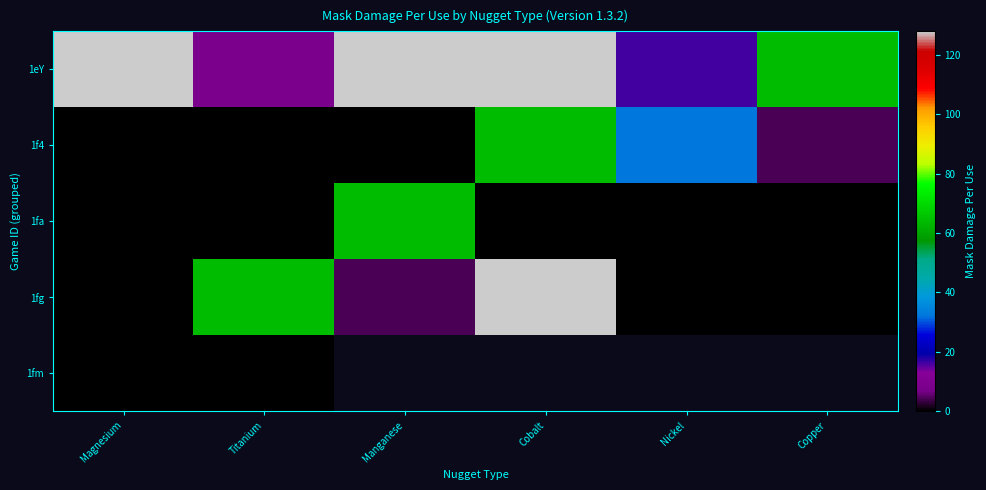

Is it true that 1f4 equals 32.0 at Nickel?

True